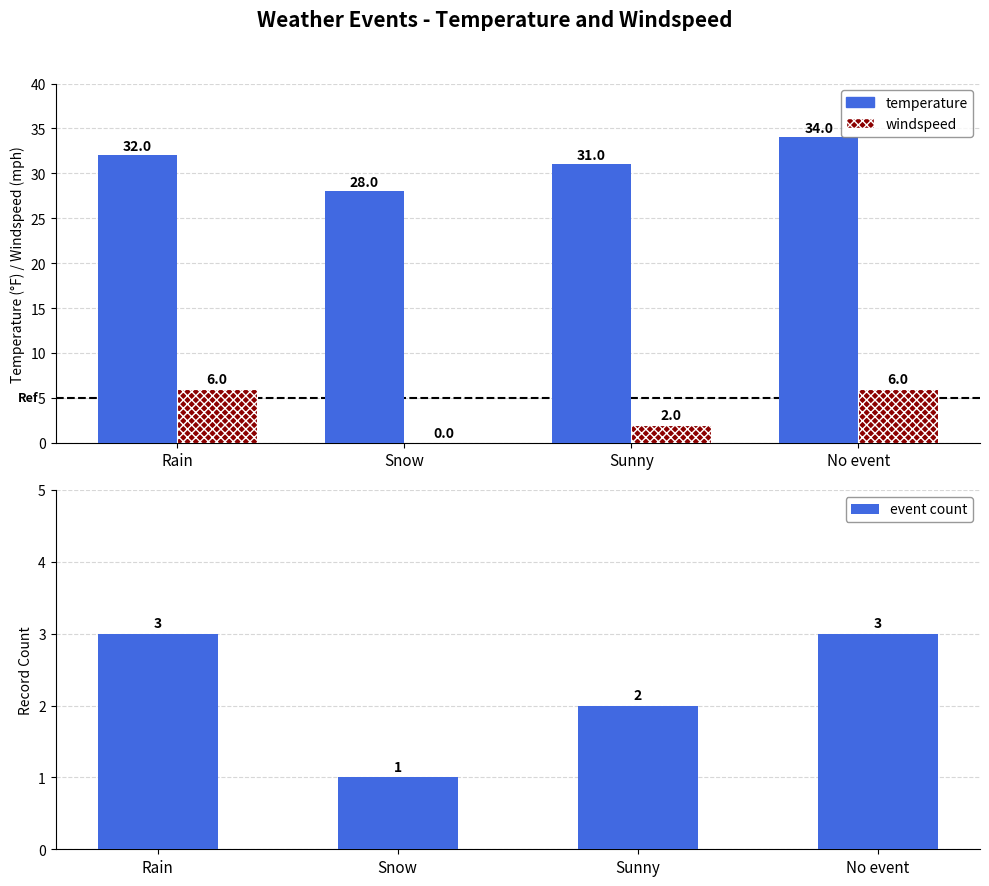

Does the chart contain stacked bars?

No